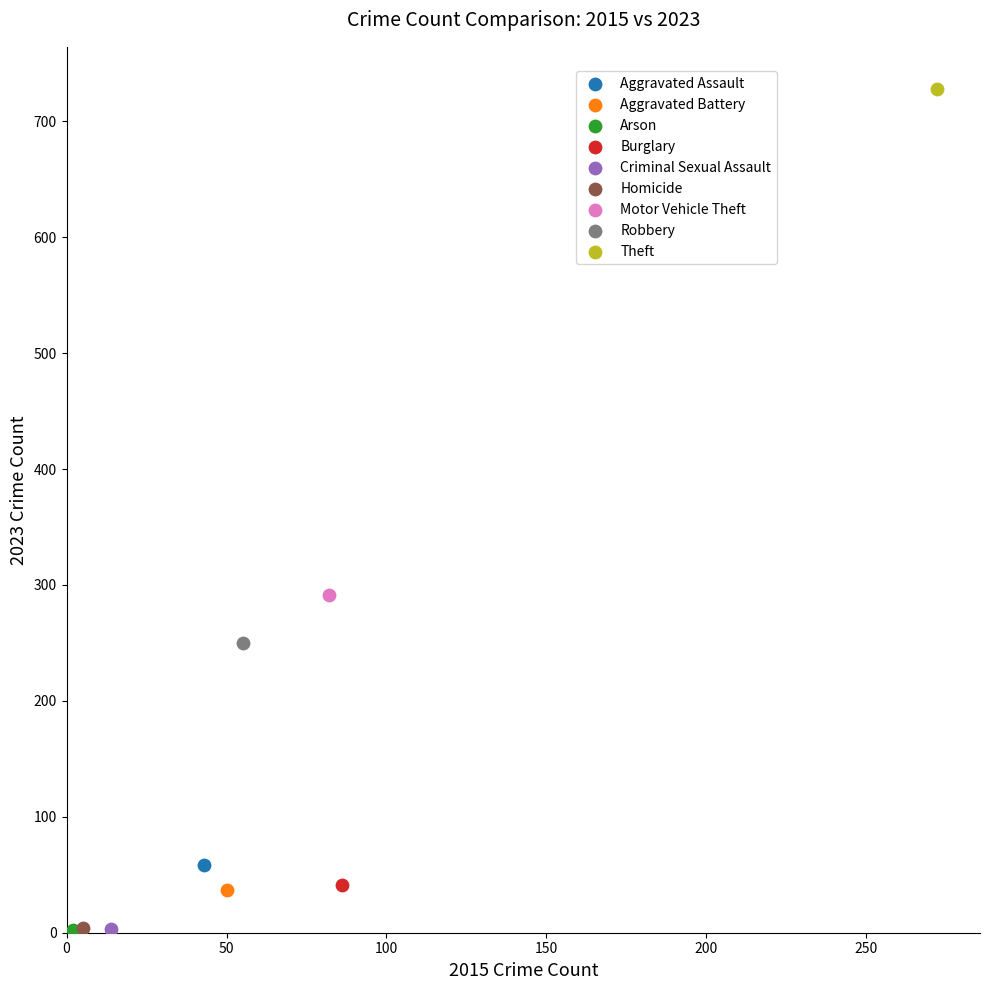

Which series reaches the maximum Y coordinate?

Theft